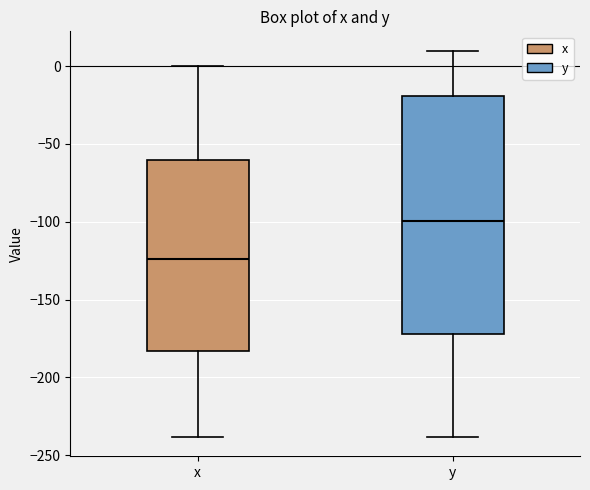

Which box has the highest median line?

y